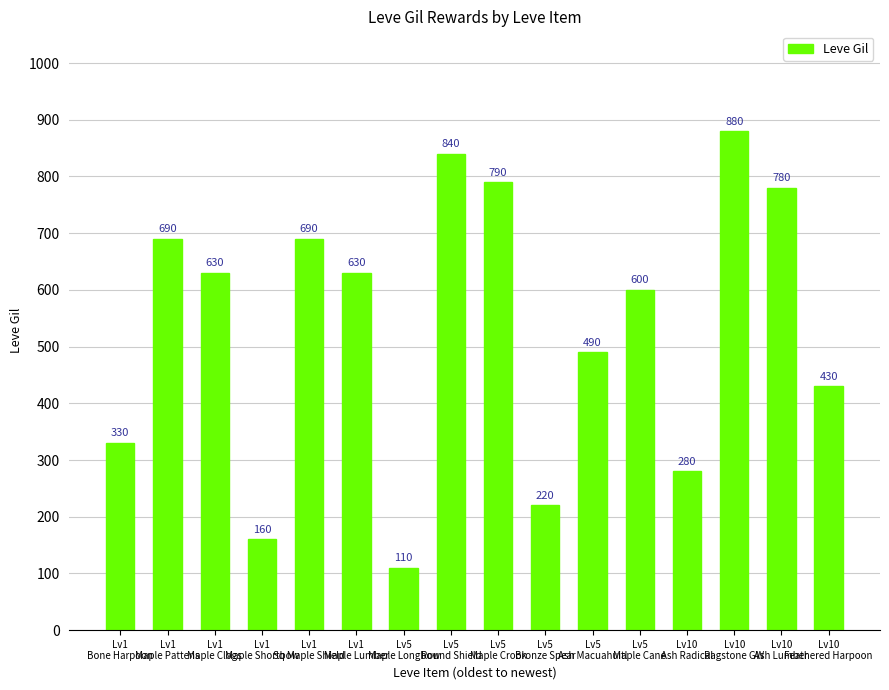

Reading right to left, list all the values displayed in this chart.

430	780	880	280	600	490	220	790	840	110	630	690	160	630	690	330